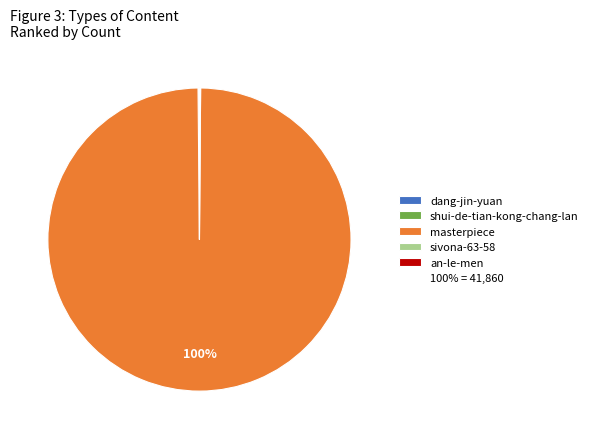

Does any single category account for the majority?

Yes